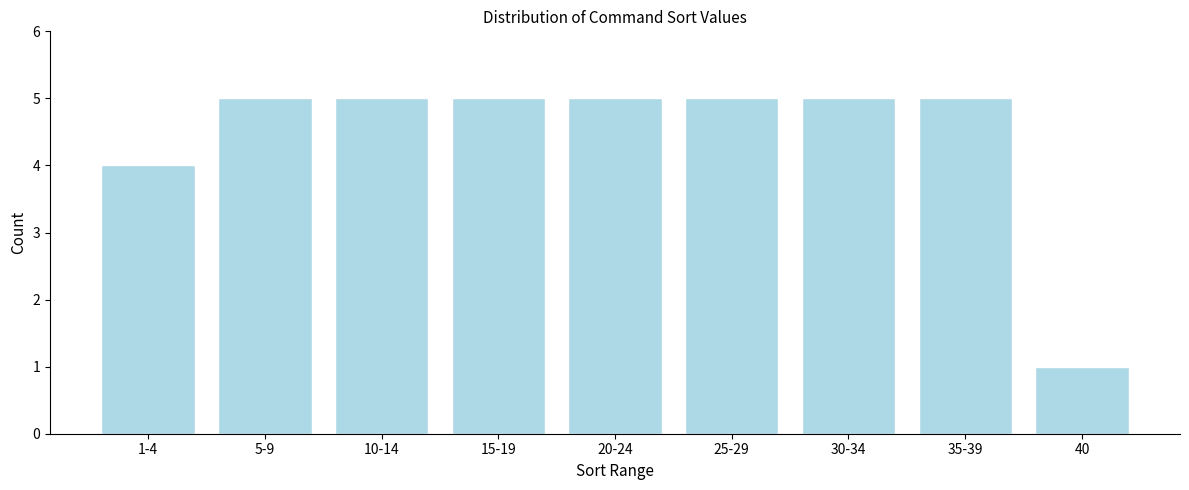

Reading right to left, transcribe all the data shown in this chart.

1	5	5	5	5	5	5	5	4